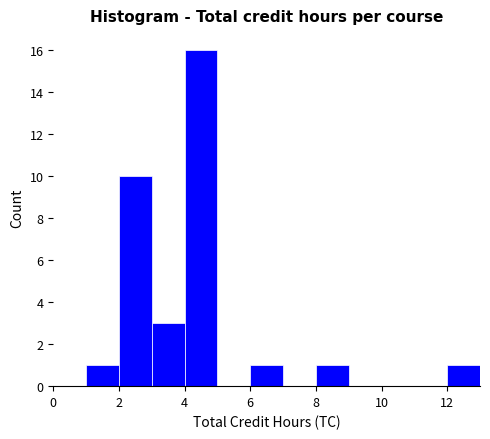

What is the height of the bar covering 4 to 5 on the x-axis? The values are not printed on the chart, so give them approximately, as read against the axis.

16